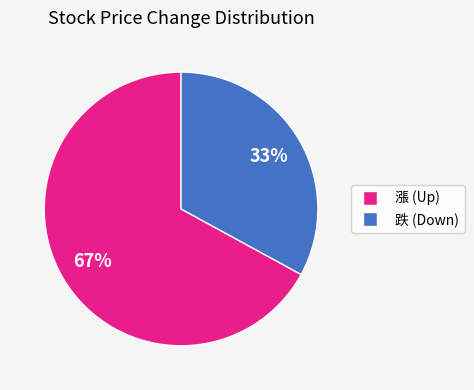

To the nearest percent, what is the average slice percentage?

50%